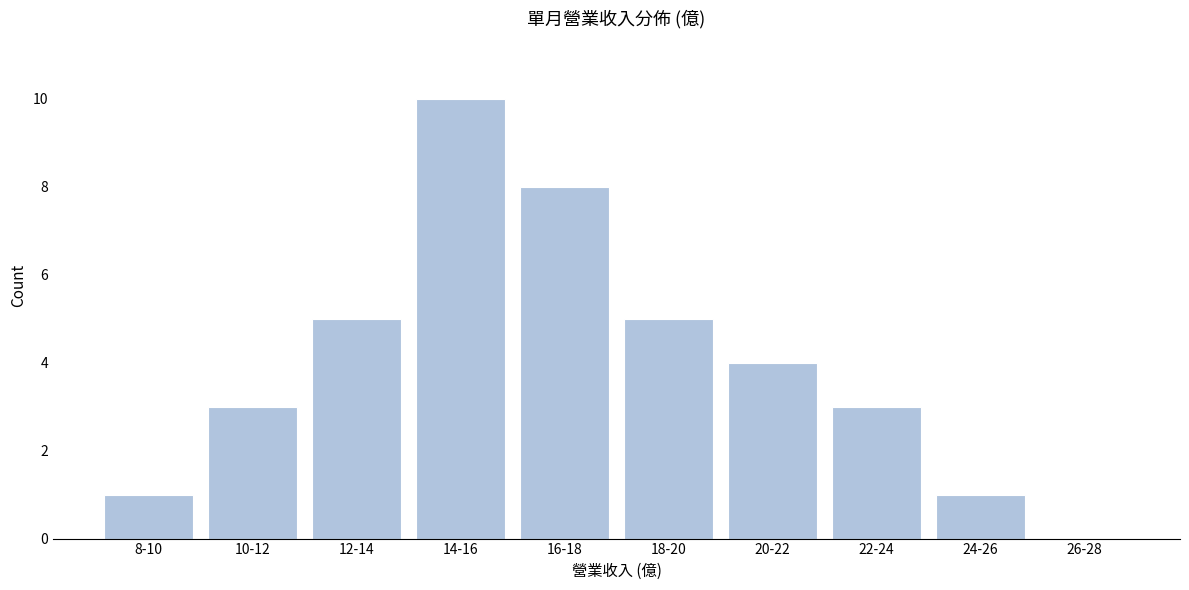

Reading left to right, list all the values displayed in this chart.

8-10=1	10-12=3	12-14=5	14-16=10	16-18=8	18-20=5	20-22=4	22-24=3	24-26=1	26-28=0